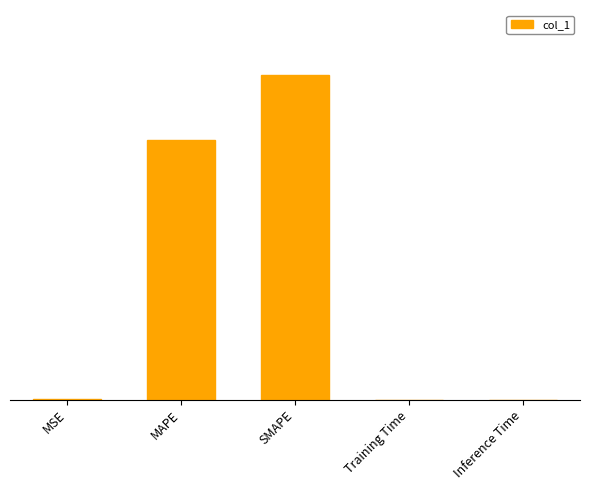

Which label corresponds to the largest value in the chart?

SMAPE